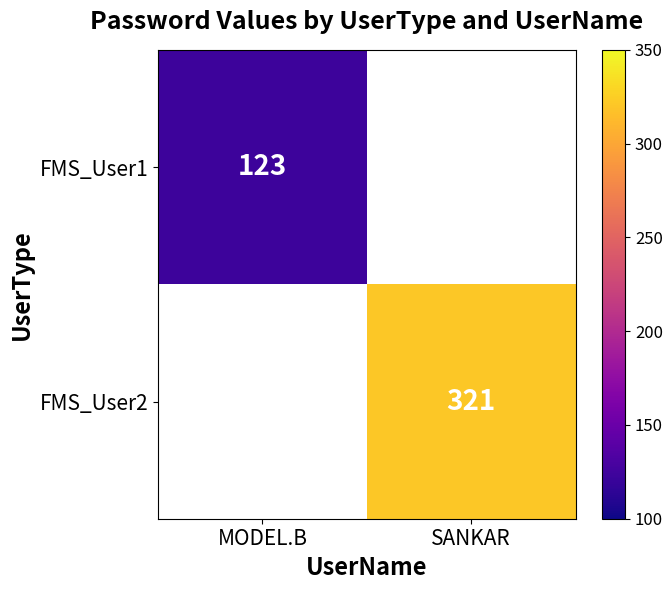

Which category has the lowest value across all series?

MODEL.B